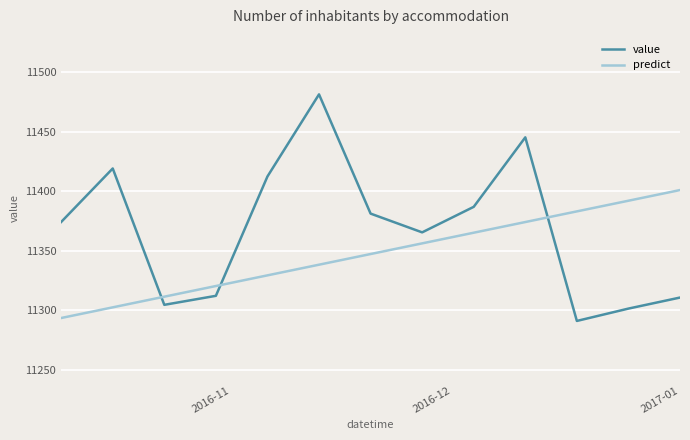

How many intersections are there between predict and value?

3